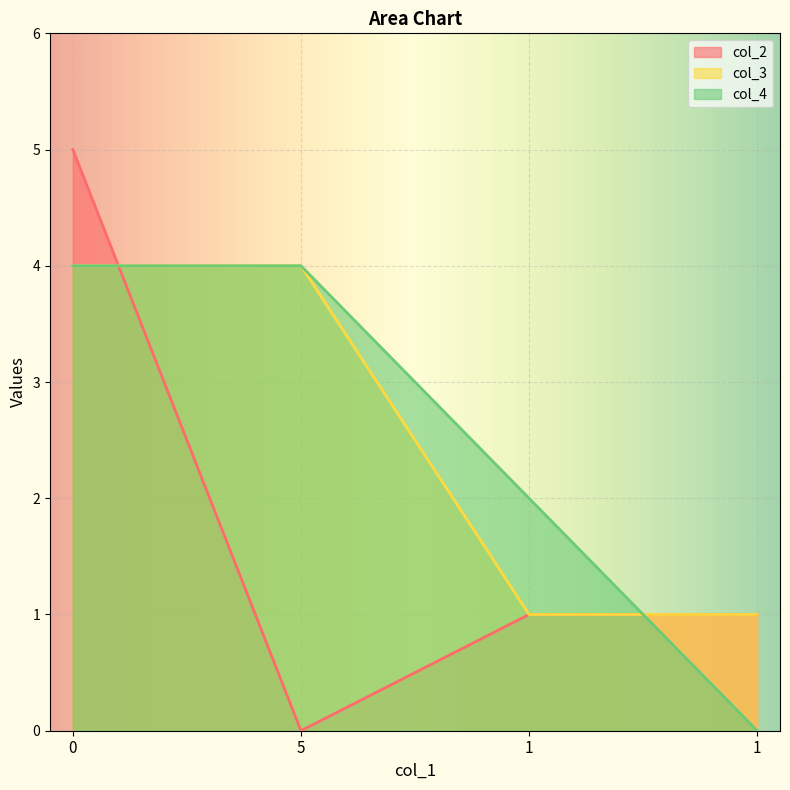

Where is col_4 nearest to the value 2?

1